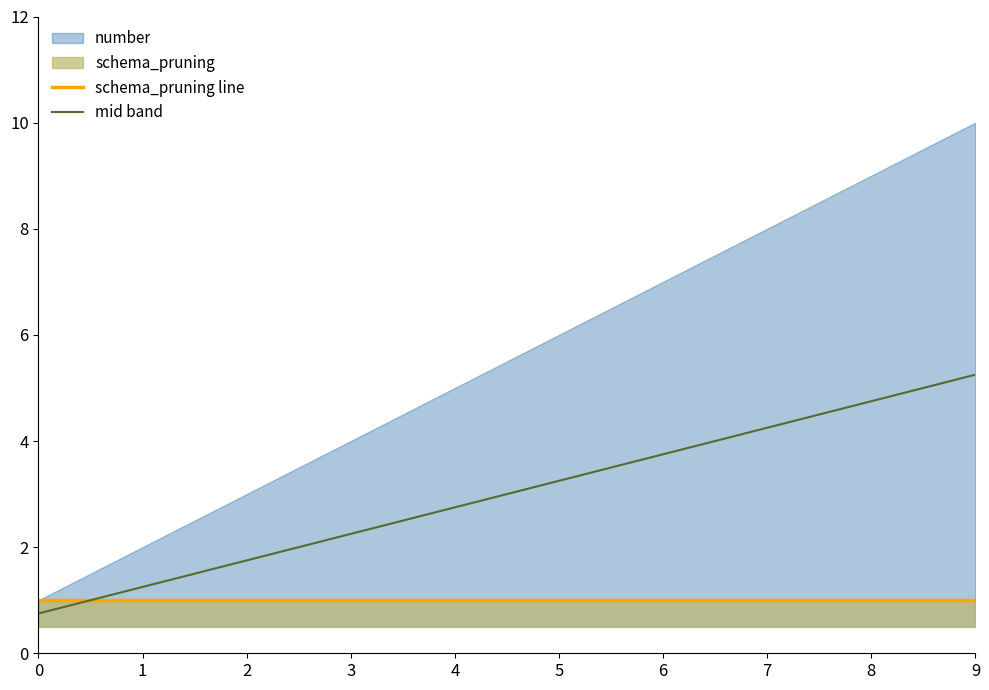

How many intersections are there between mid band and schema_pruning line?

1